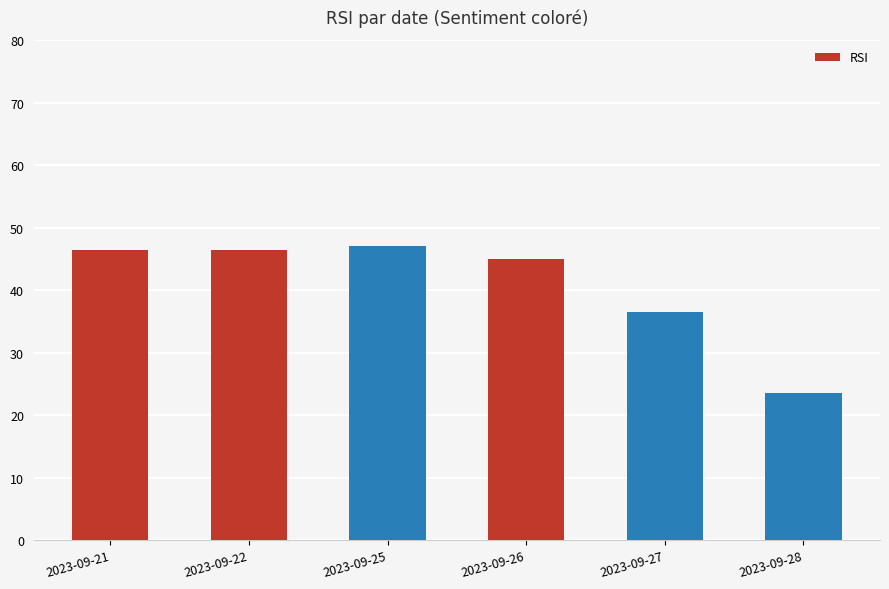

What is the difference between the second highest and minimum values?

22.9